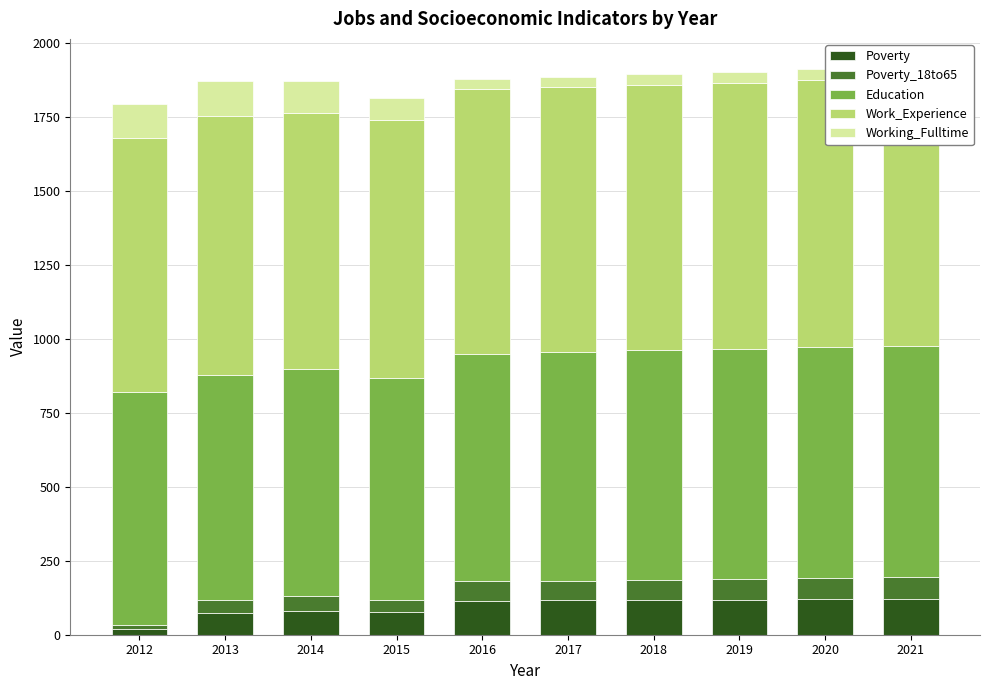

At which category is the sum across all series the highest?

2021